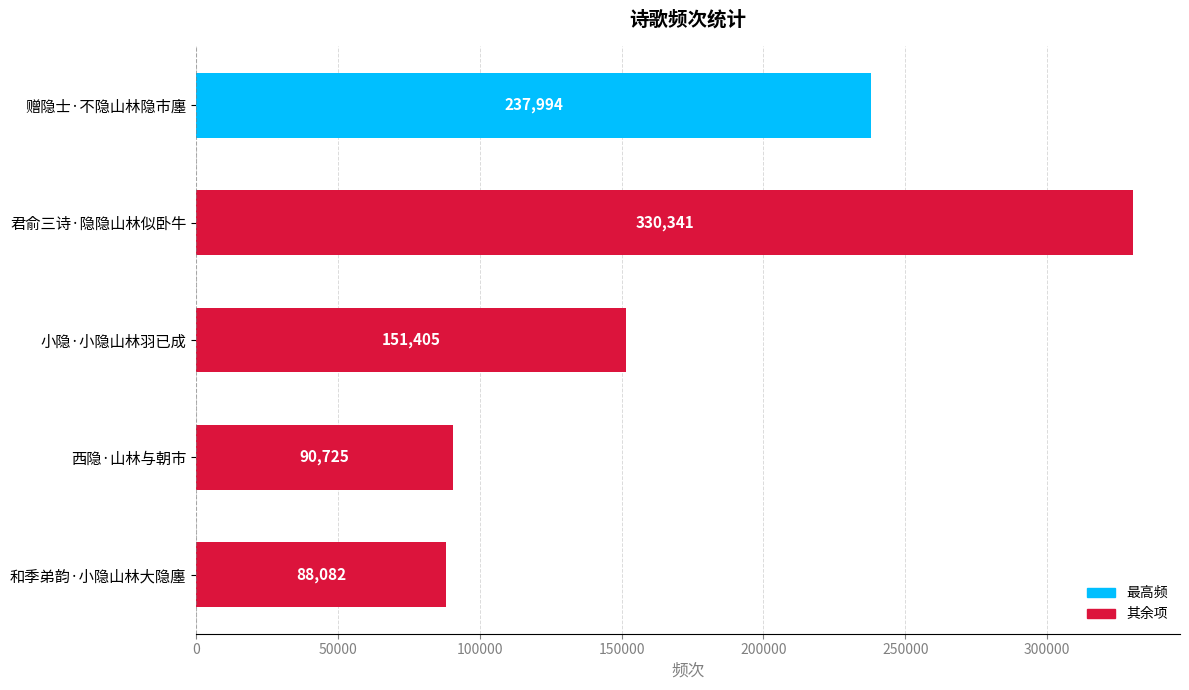

Reading bottom to top, list all the values displayed in this chart.

88082	90725	151405	330341	237994